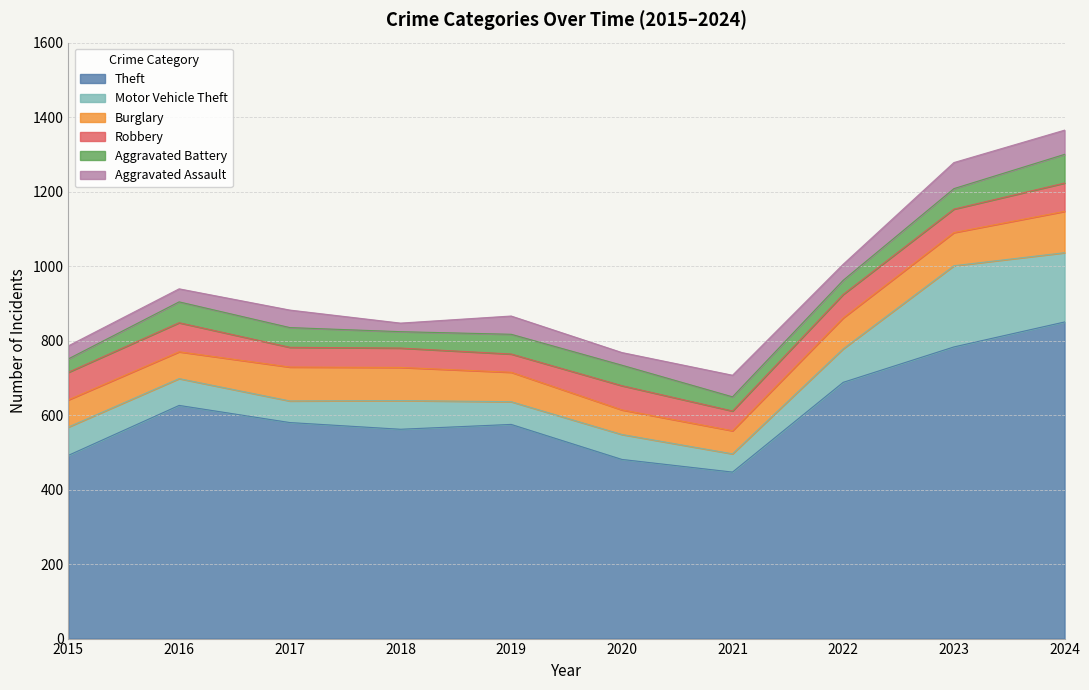

Reading right to left, extract all data points from this chart.

Theft: 850	783	688	447	481	575	562	580	626	492
Motor Vehicle Theft: 186	218	90	49	67	61	77	58	72	76
Burglary: 111	89	83	62	66	79	89	91	72	73
Robbery: 76	63	63	53	65	49	52	53	78	74
Aggravated Battery: 77	55	38	38	55	53	44	53	56	36
Aggravated Assault: 65	70	43	58	34	49	23	47	35	35